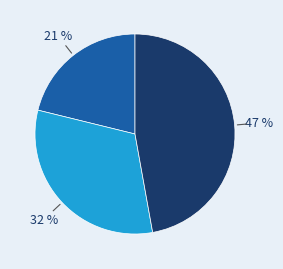

How many slices are in this pie chart?

3